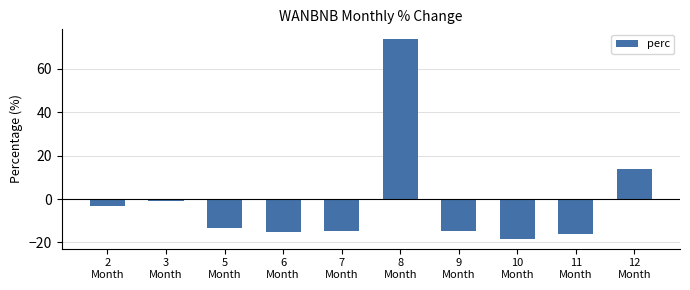

How many data points does each series have?

10